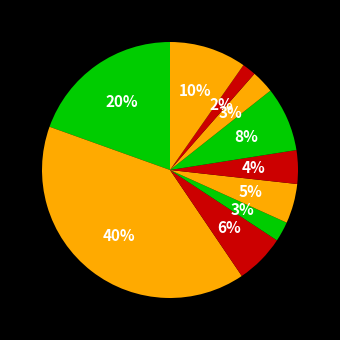

Rank the categories by value from lowest to highest.

Matebeleland North, Mashonaland Central, Masvingo, Mashonaland West, Mashonaland East, Manicaland, Midlands, Matebeleland South, Bulawayo, Harare